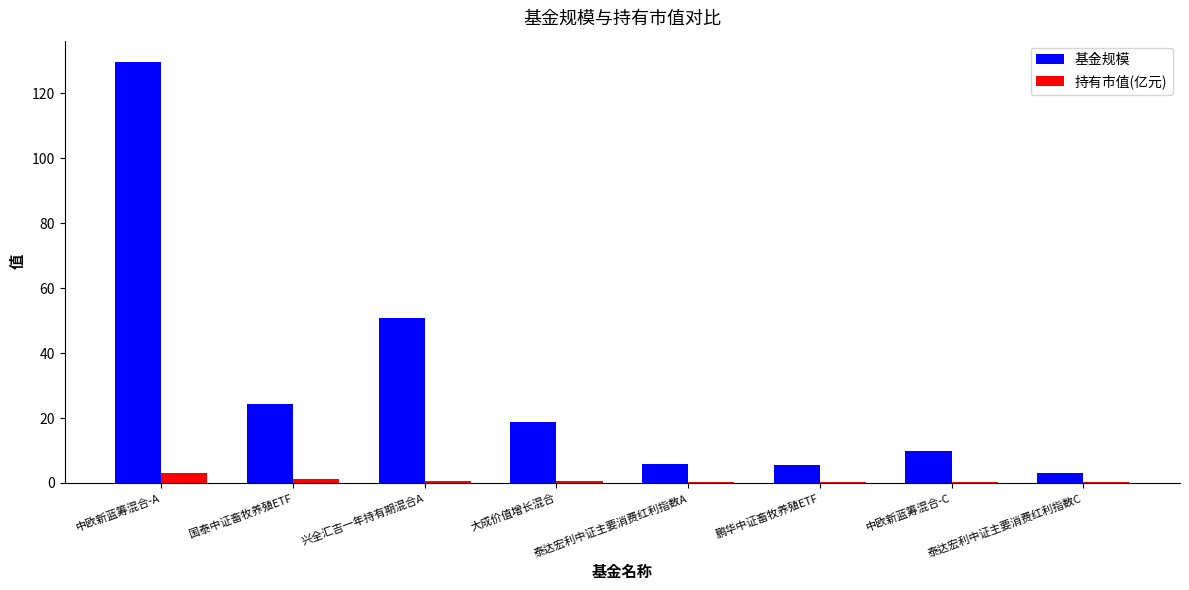

Is it true that 基金规模 equals 5.6 at 鹏华中证畜牧养殖ETF?

True